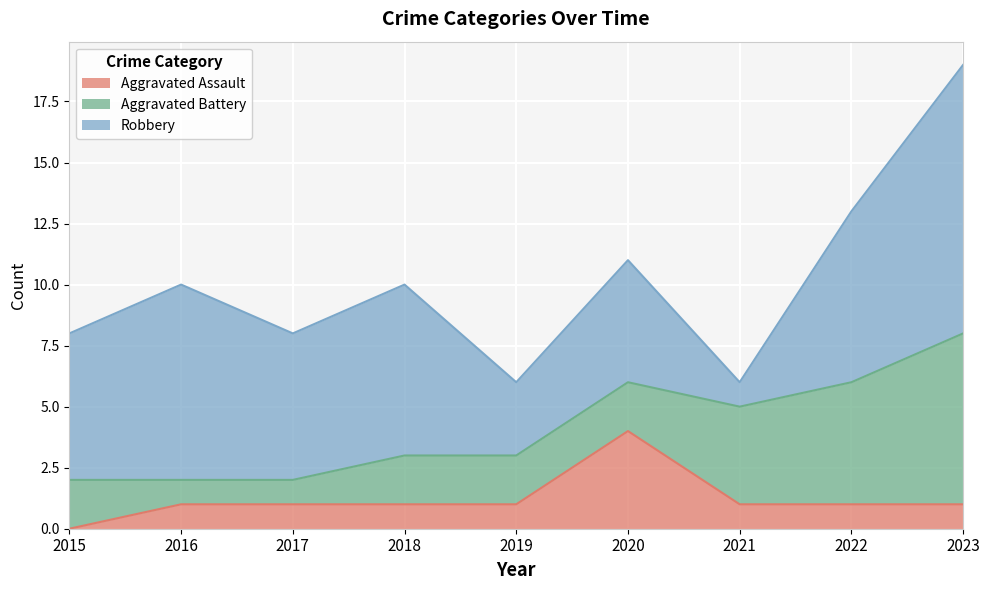

How many categories are shown in the chart?

9